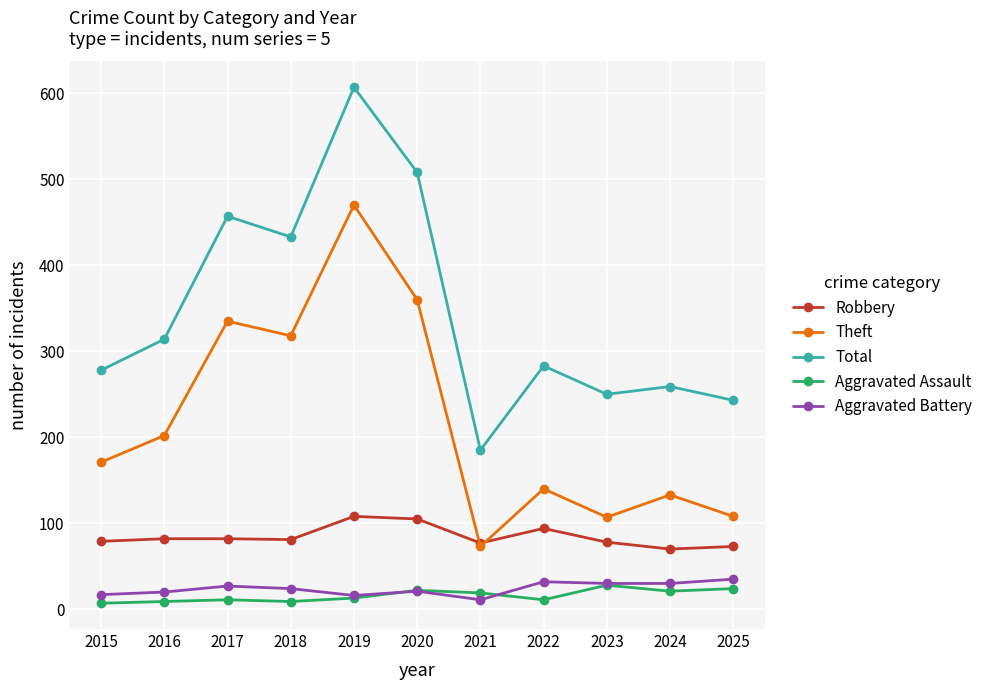

Between 2018 and 2025, which series saw the biggest shift?

Theft